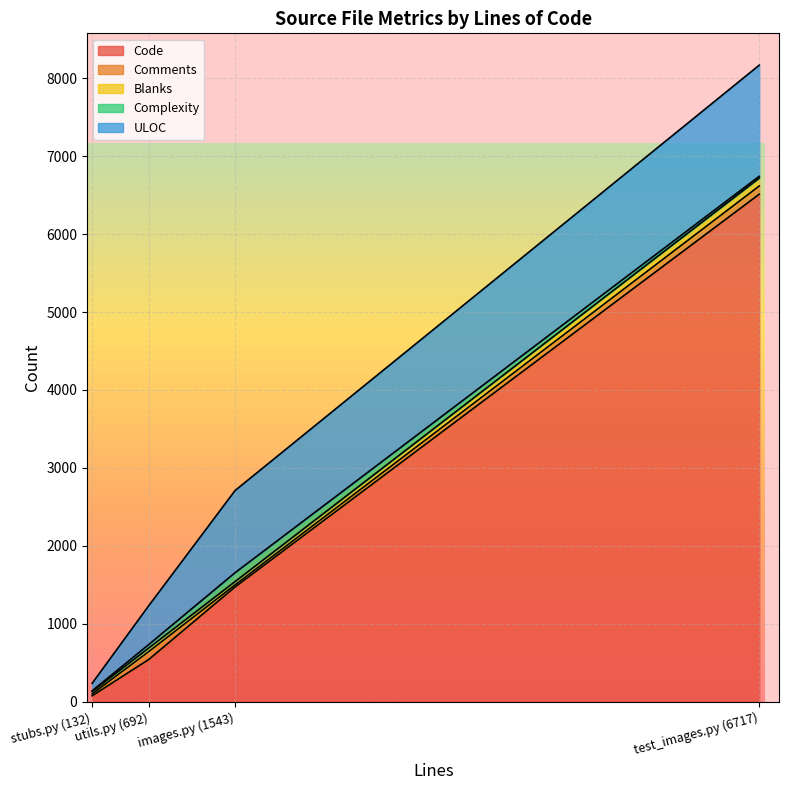

What is the maximum value for Code?

6511